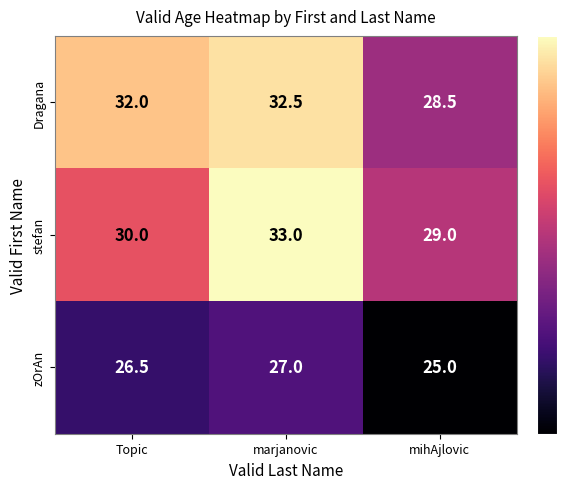

What is the difference between the Dragana values at marjanovic and Topic?

0.5